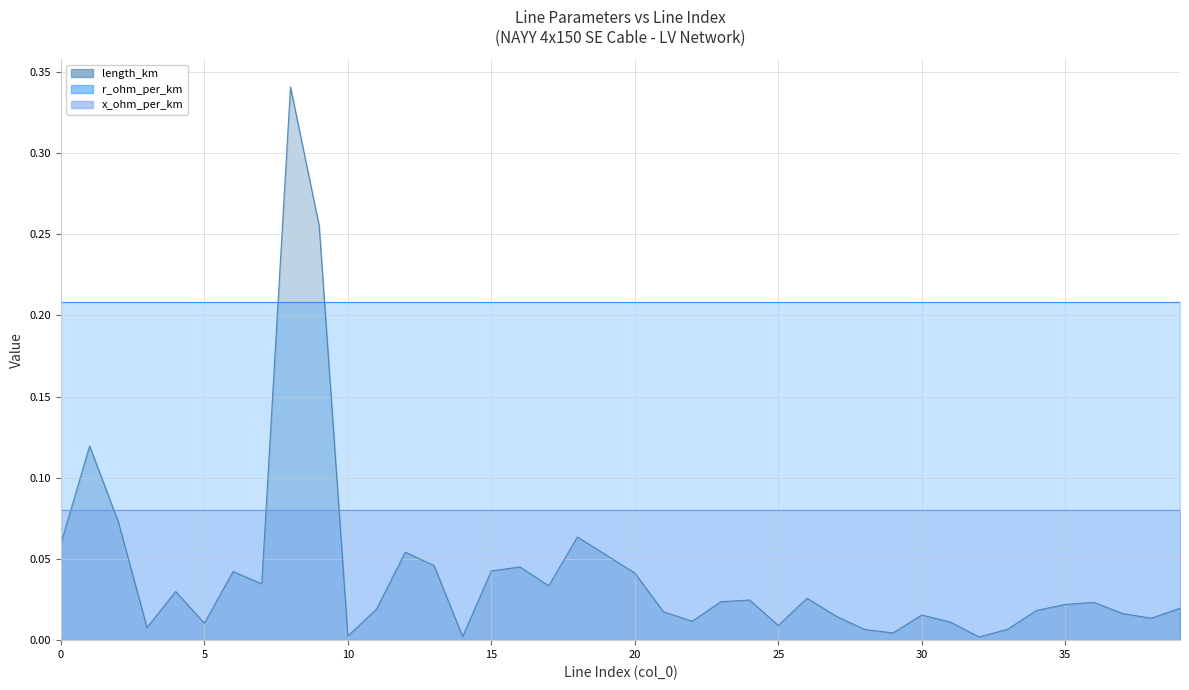

What is the difference between the second highest and second lowest values in the length_km series?

0.3